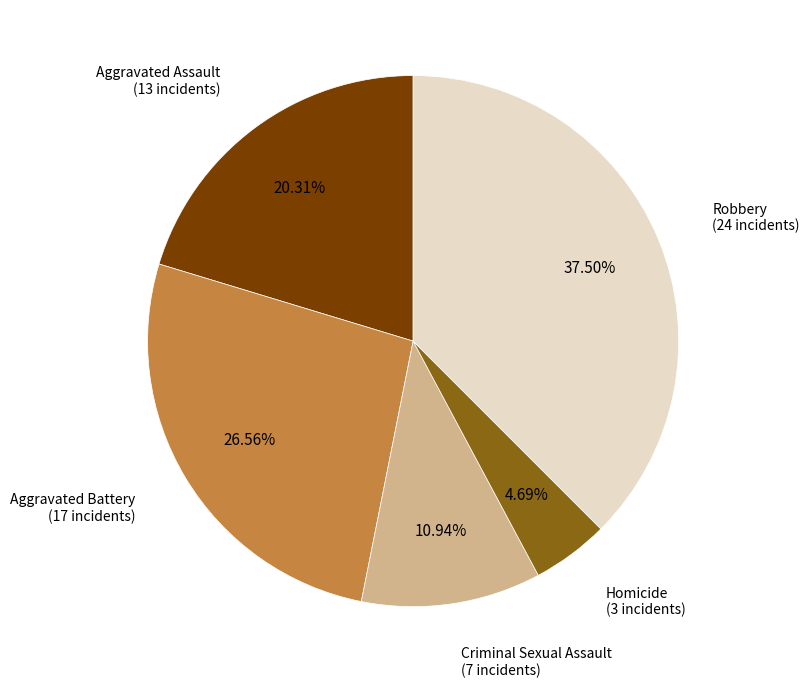

Count the number of slices in the pie.

5